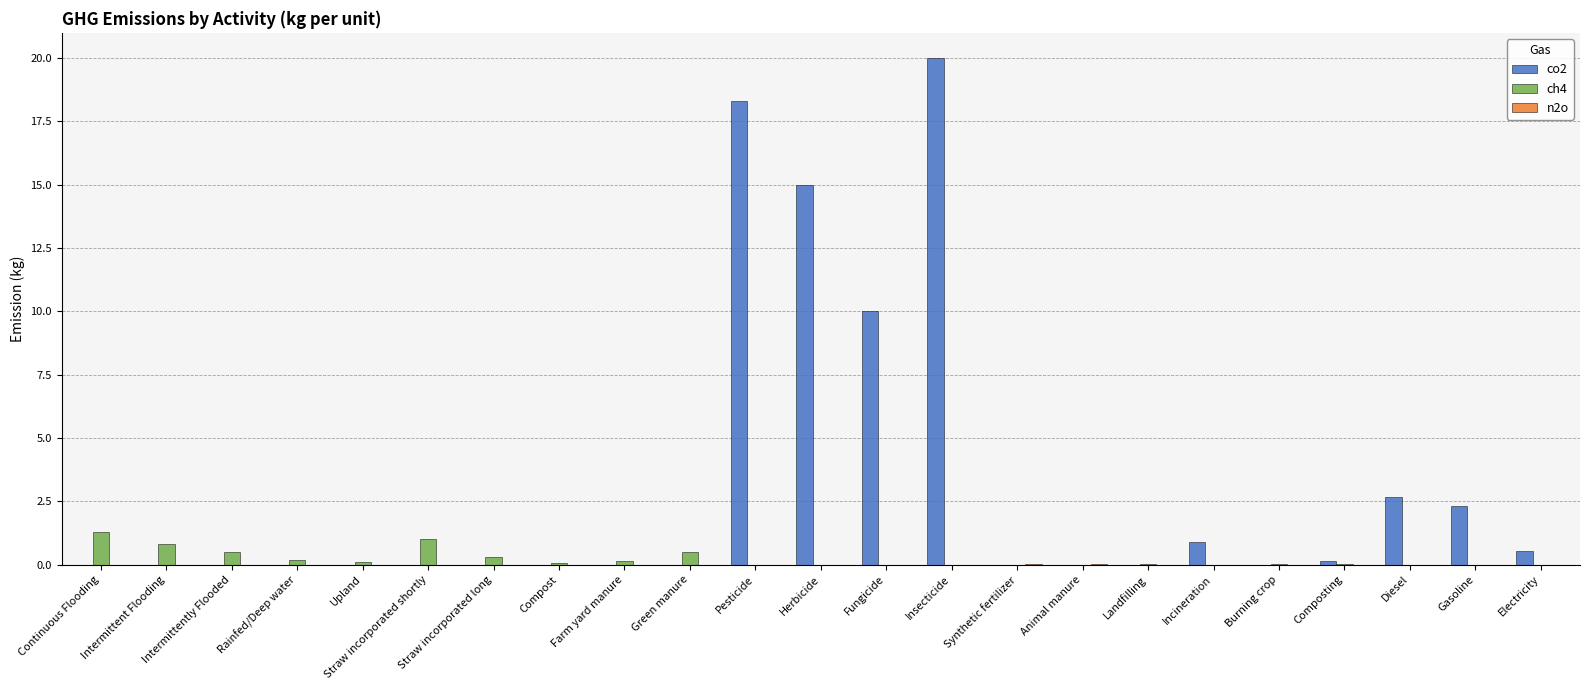

Count the number of data series in this chart.

3